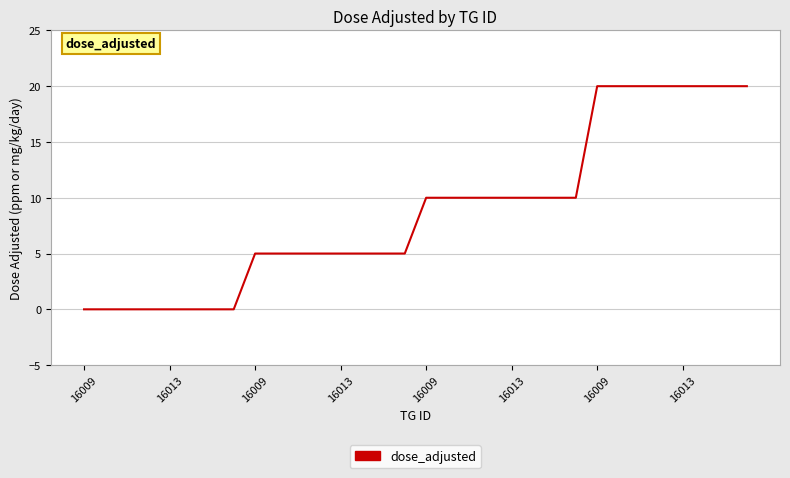

What is the maximum value shown in the chart?

20